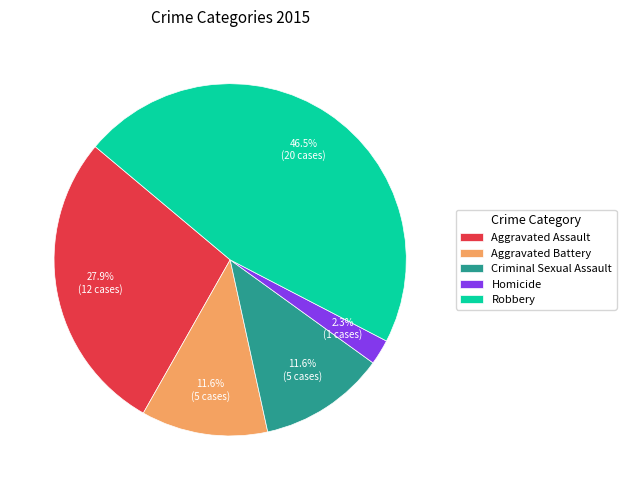

What is the ratio of the value at Robbery to the value at Criminal Sexual Assault?

4.0